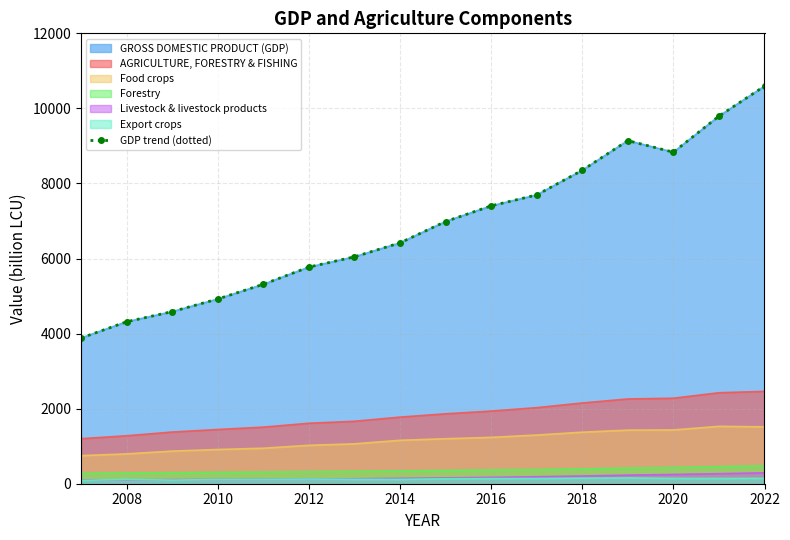

What is the greatest value displayed?

10593